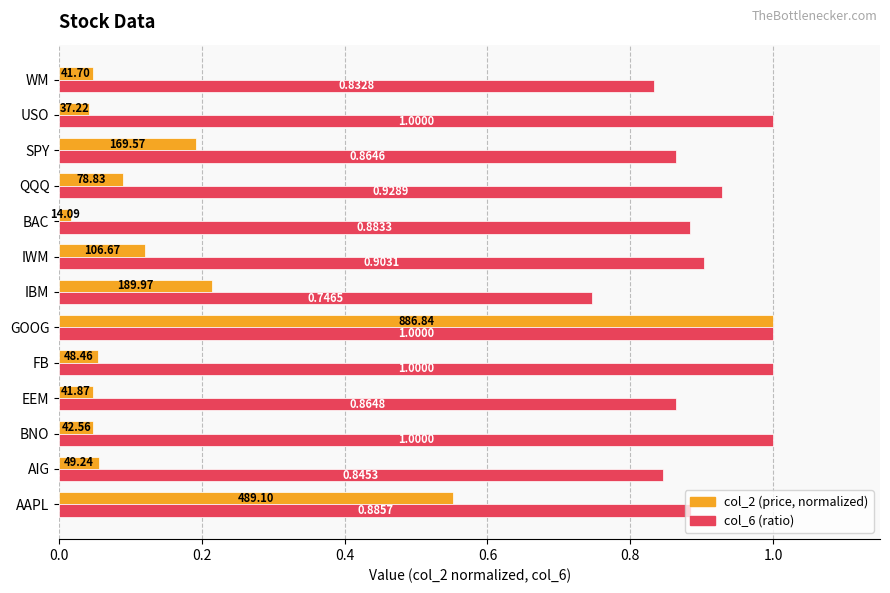

Count the number of categories in the chart.

13